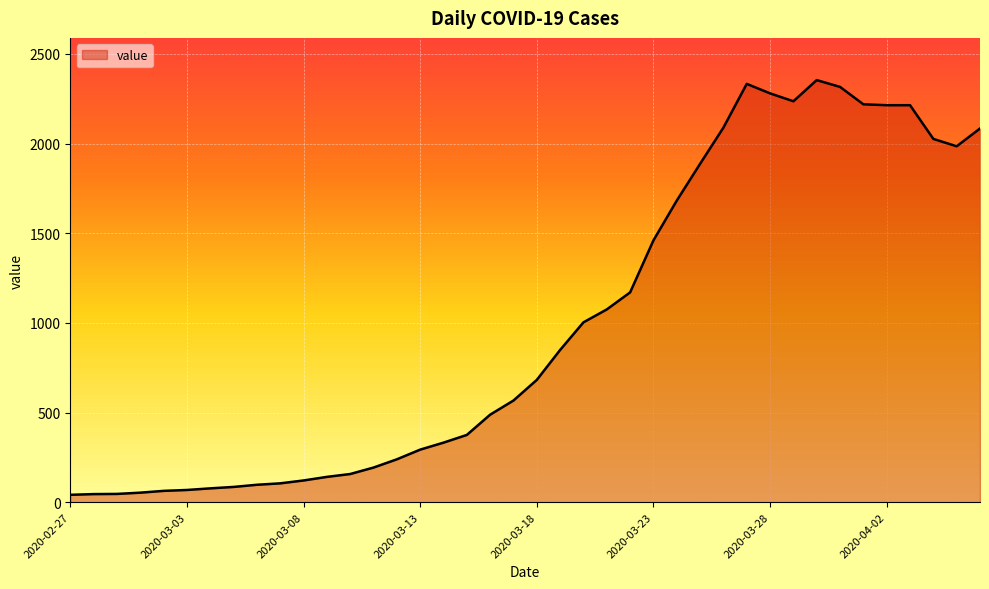

What is the maximum value shown in the chart?

2354